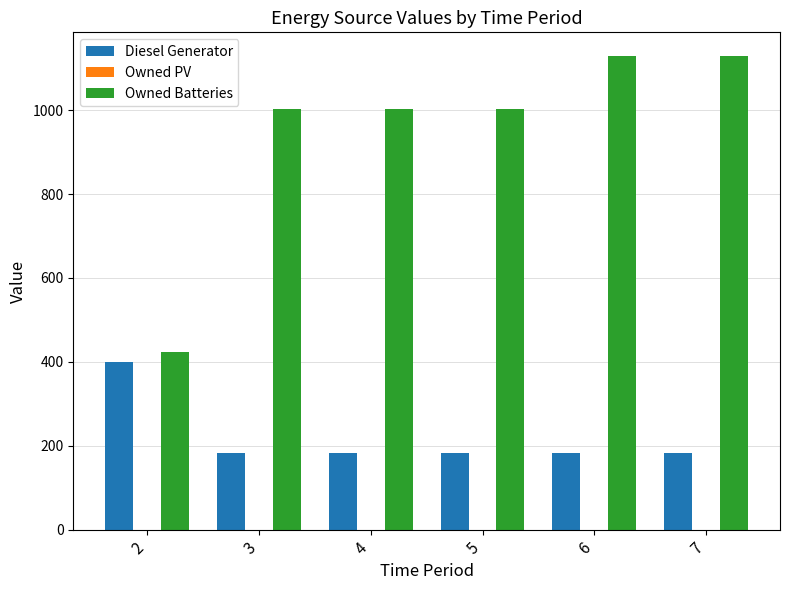

Rank the series by their maximum value, from lowest to highest.

Diesel Generator, Owned Batteries